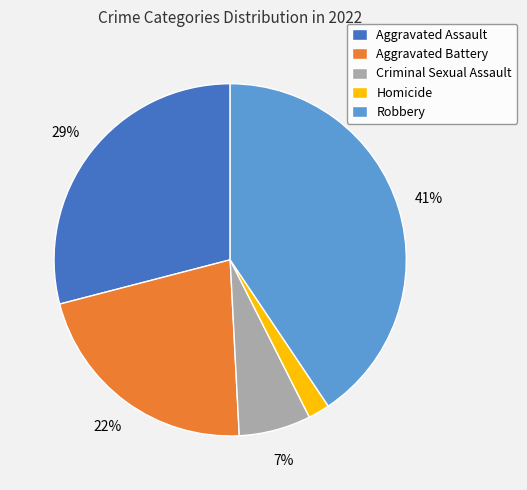

To the nearest percent, what is the difference between the Aggravated Battery and Homicide slice percentages?

20%